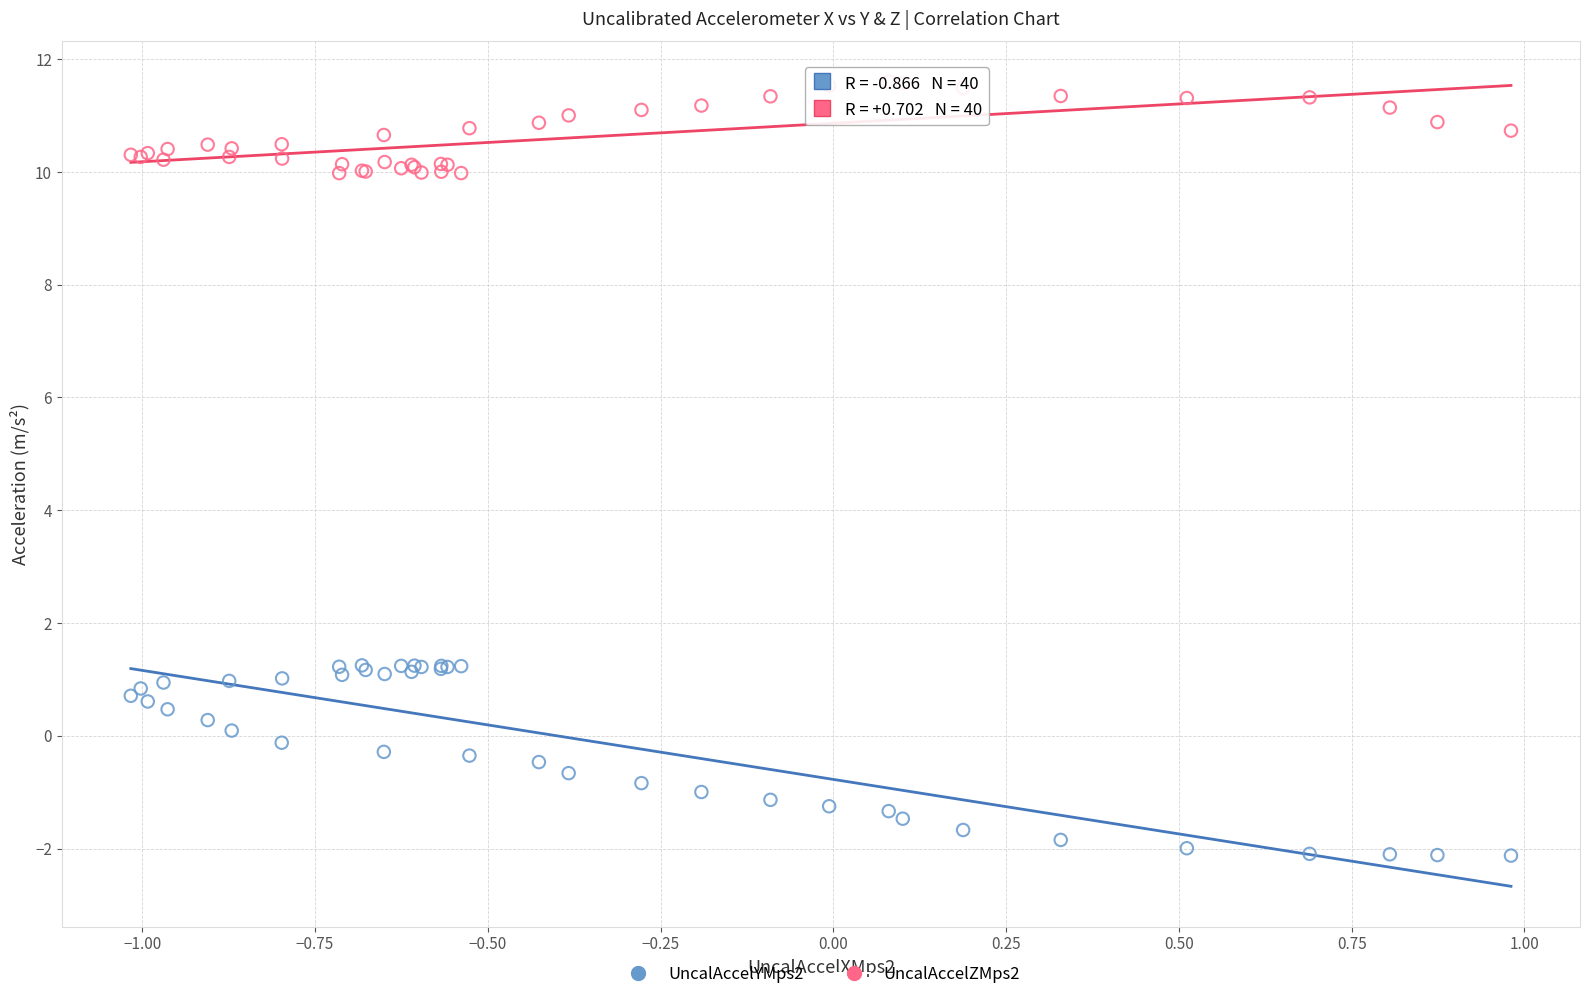

Which series contains the highest Y value?

UncalAccelZMps2